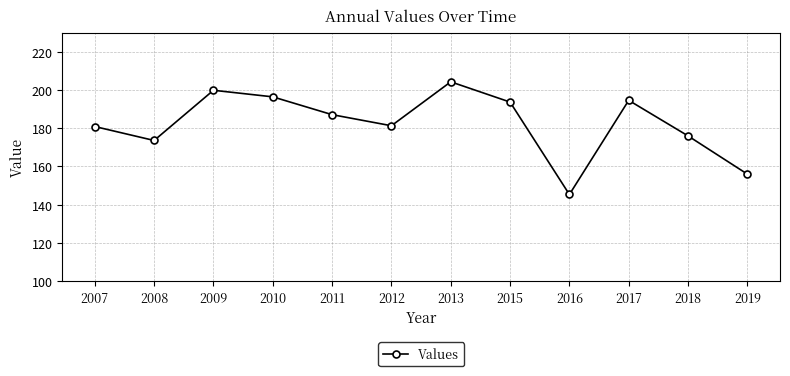

True or false: the data shows 156.0 at 2019.

True